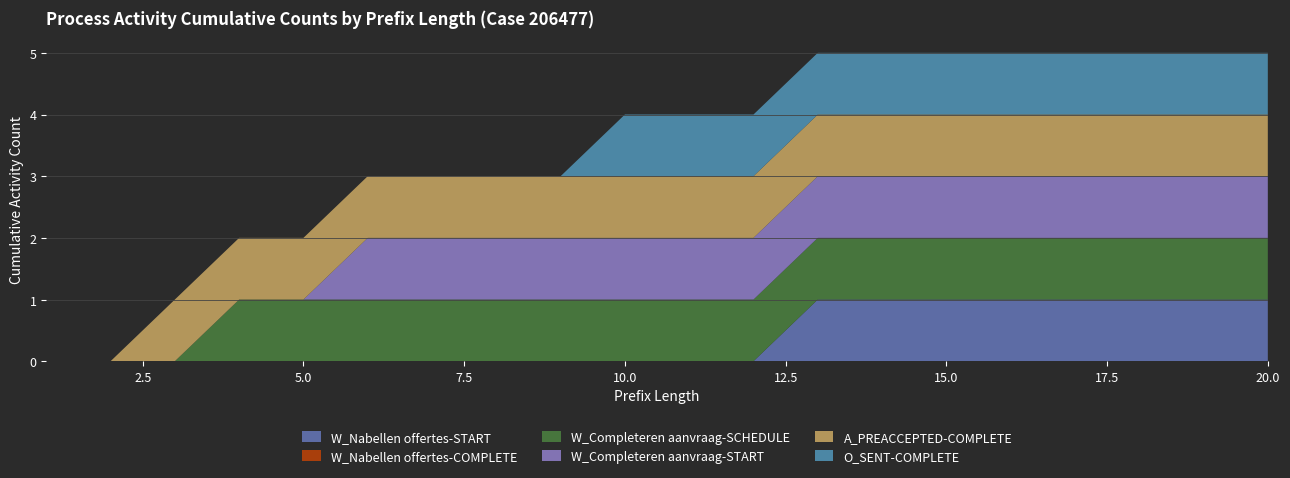

Reading left to right, extract all data points from this chart.

W_Nabellen offertes-START: 0	0	0	0	0	0	0	0	0	0	0	0	1	1	1	1	1	1	1	1
W_Nabellen offertes-COMPLETE: 0	0	0	0	0	0	0	0	0	0	0	0	0	0	0	0	0	0	0	0
W_Completeren aanvraag-SCHEDULE: 0	0	0	1	1	1	1	1	1	1	1	1	1	1	1	1	1	1	1	1
W_Completeren aanvraag-START: 0	0	0	0	0	1	1	1	1	1	1	1	1	1	1	1	1	1	1	1
A_PREACCEPTED-COMPLETE: 0	0	1	1	1	1	1	1	1	1	1	1	1	1	1	1	1	1	1	1
O_SENT-COMPLETE: 0	0	0	0	0	0	0	0	0	1	1	1	1	1	1	1	1	1	1	1